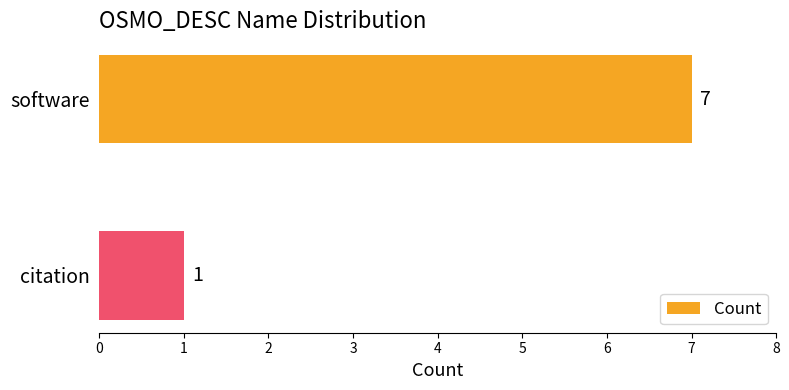

What value does the data have at software?

7